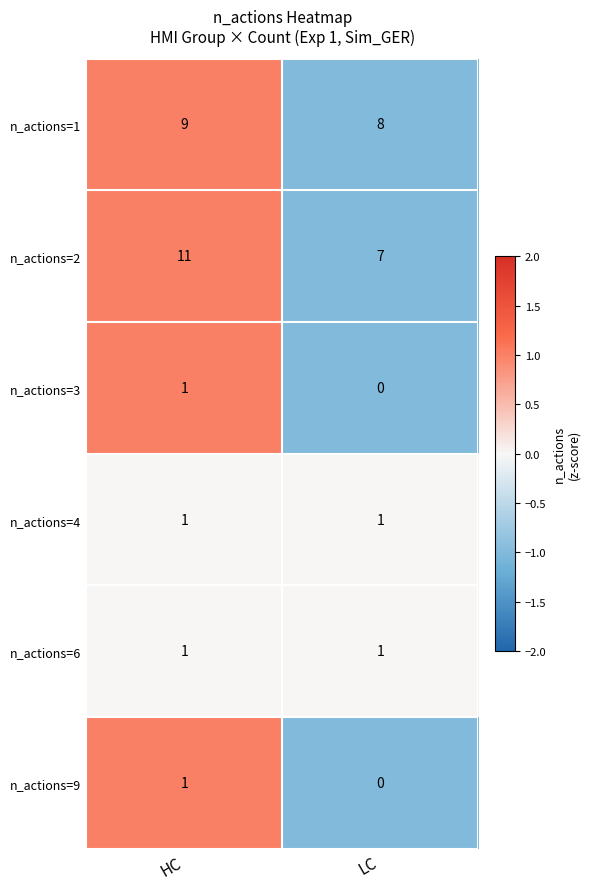

Reading right to left, list all the values displayed in this chart.

n_actions=1: 8	9
n_actions=2: 7	11
n_actions=3: 0	1
n_actions=4: 1	1
n_actions=6: 1	1
n_actions=9: 0	1